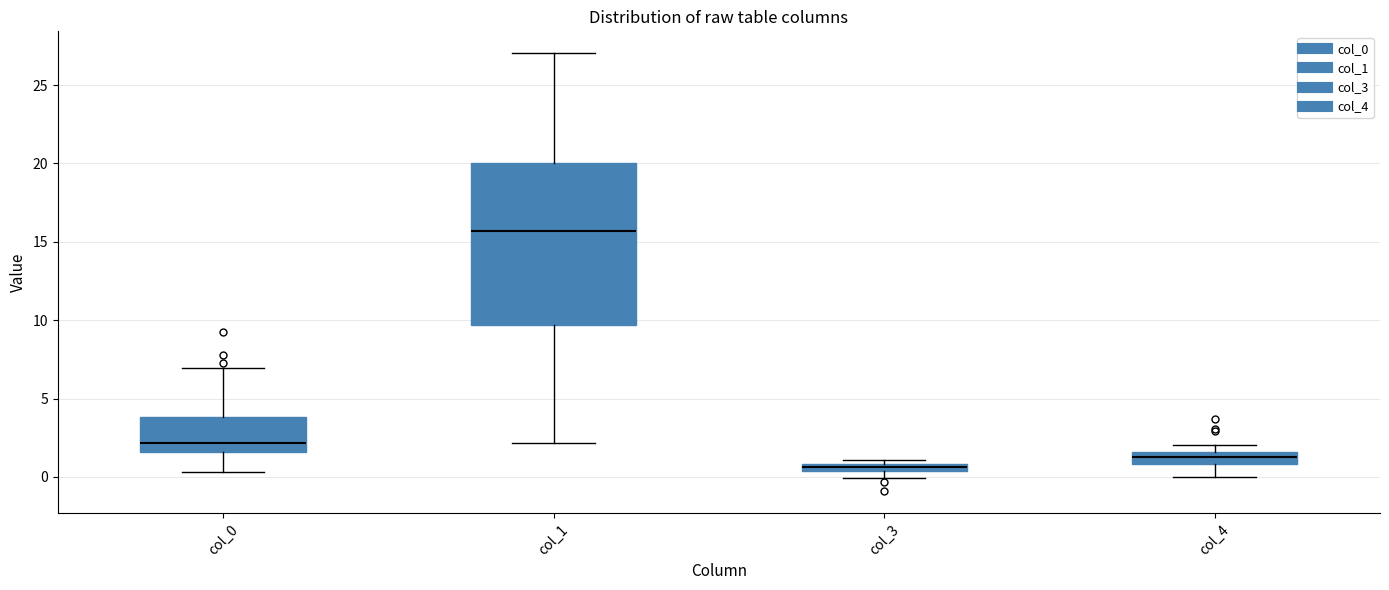

Where does the upper whisker of the box for col_0 end on the y-axis? The values are not printed on the chart, so give them approximately, as read against the axis.

7.0